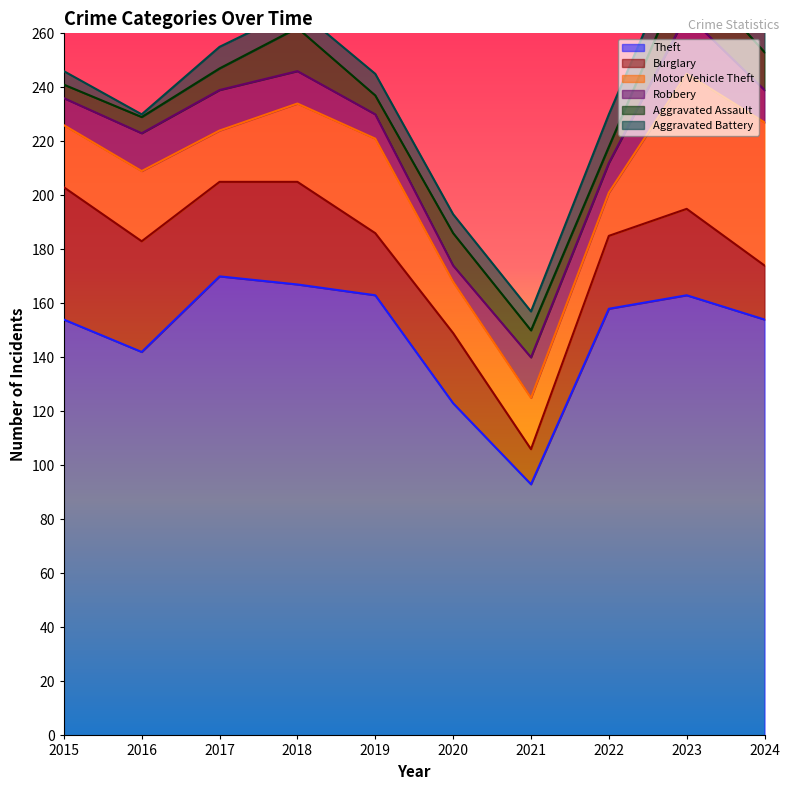

Is it true that Motor Vehicle Theft equals 19 at 2021?

True